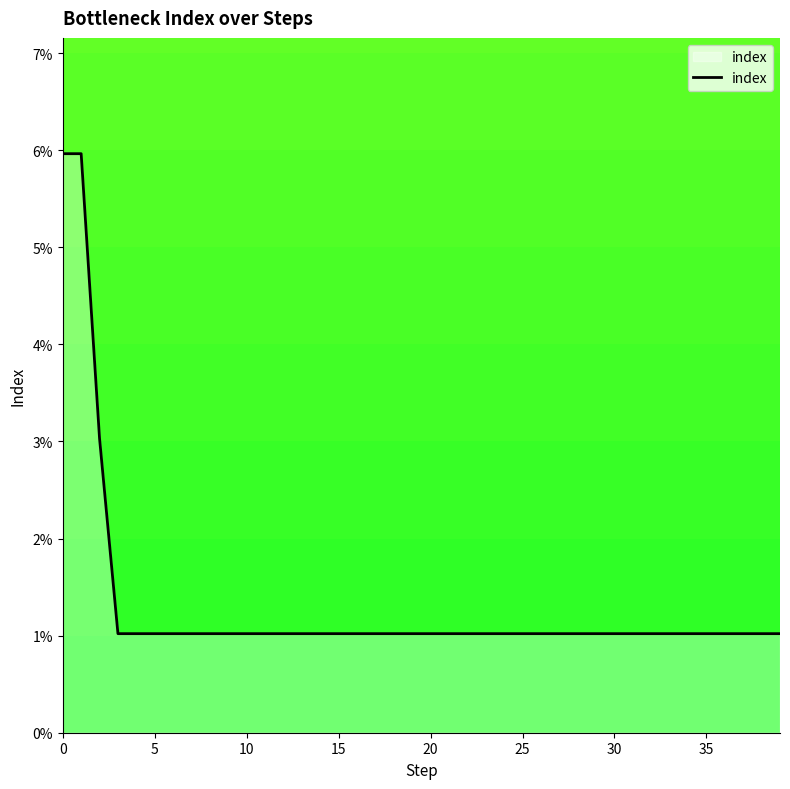

At which category does the chart reach its minimum across all series?

15